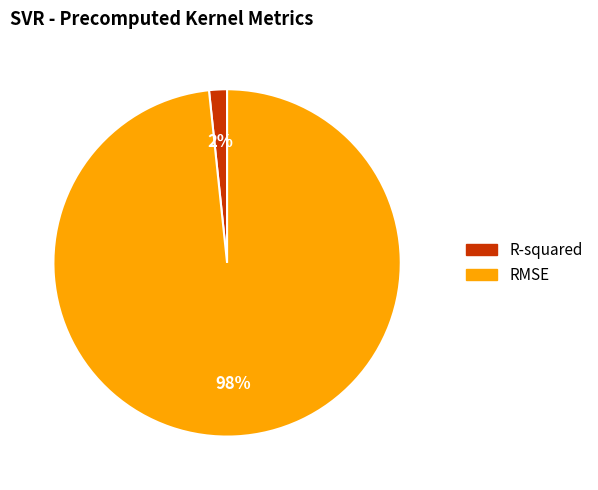

Between RMSE and R-squared, which is larger?

RMSE